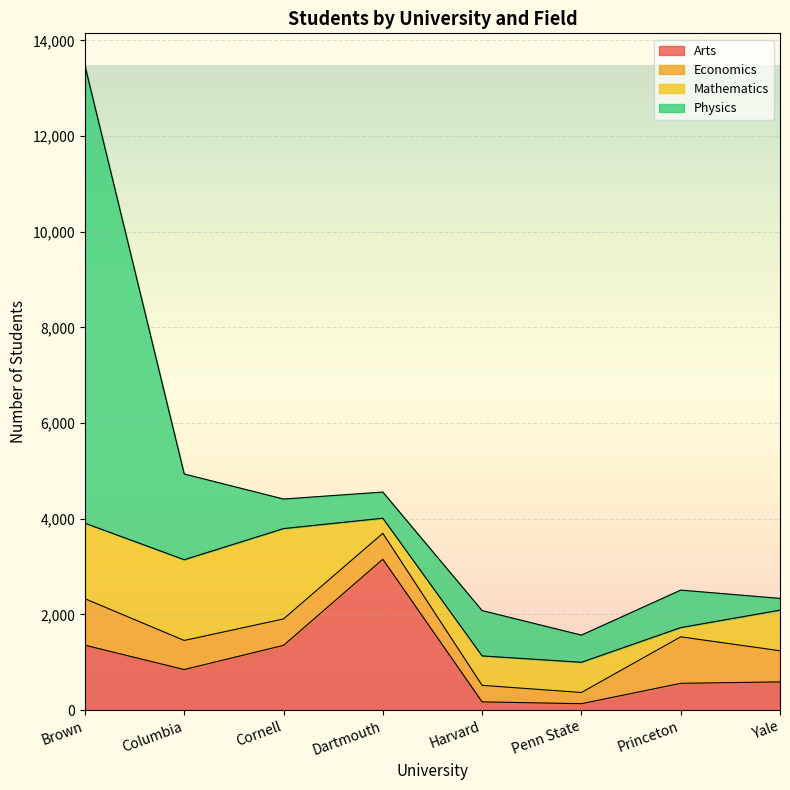

Is the value of Physics at Penn State greater than the value of Economics at Brown?

No